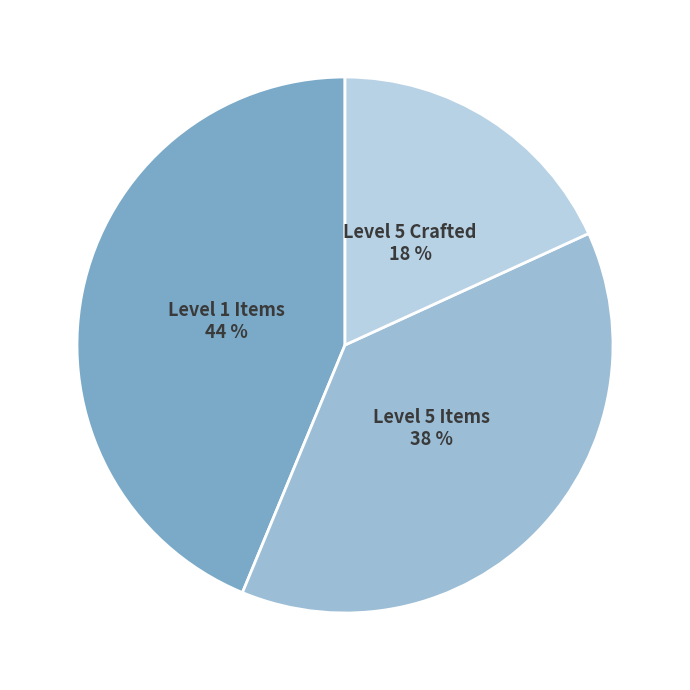

Count the number of slices in the pie.

3